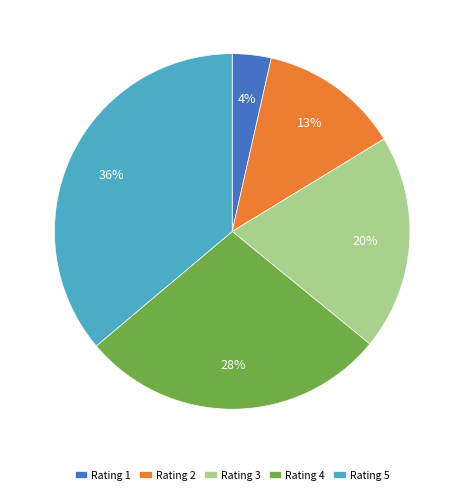

To the nearest percent, what portion does Rating 4 represent?

28%